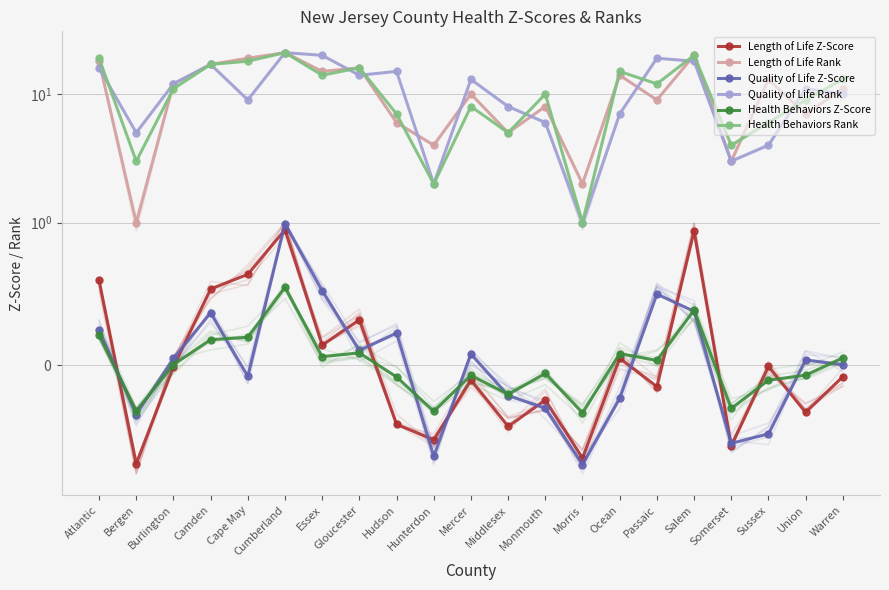

What is the label of the 15th point from the left?

Ocean